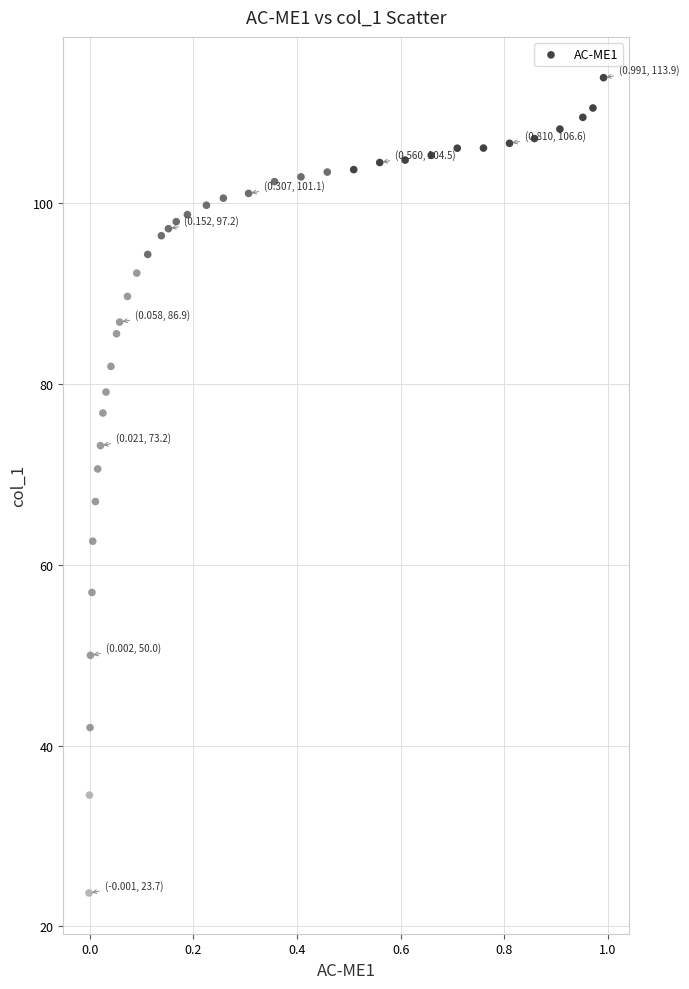

What Y value in the scatter plot is closest to 68?

67.0